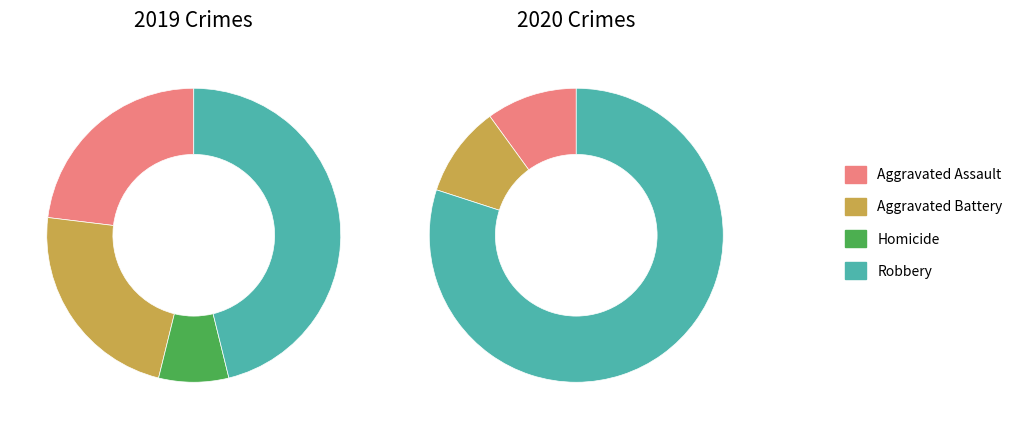

To the nearest percent, what is the average slice percentage?

33%